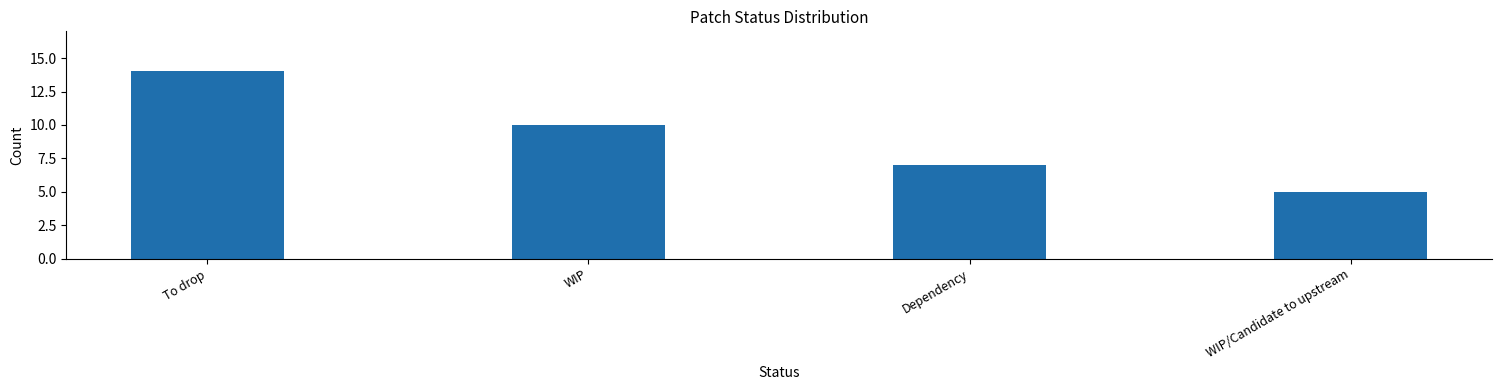

Reading left to right, list all the values displayed in this chart.

To drop=14	WIP=10	Dependency=7	WIP/Candidate to upstream=5